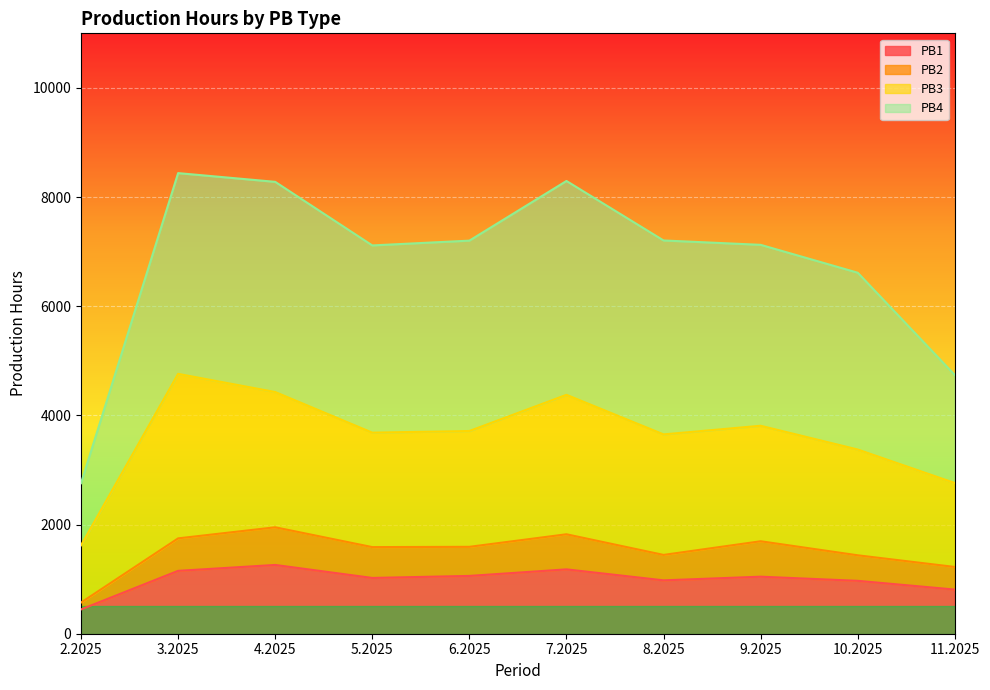

The value of PB1 at 3.2025 is 1618. True or false?

False